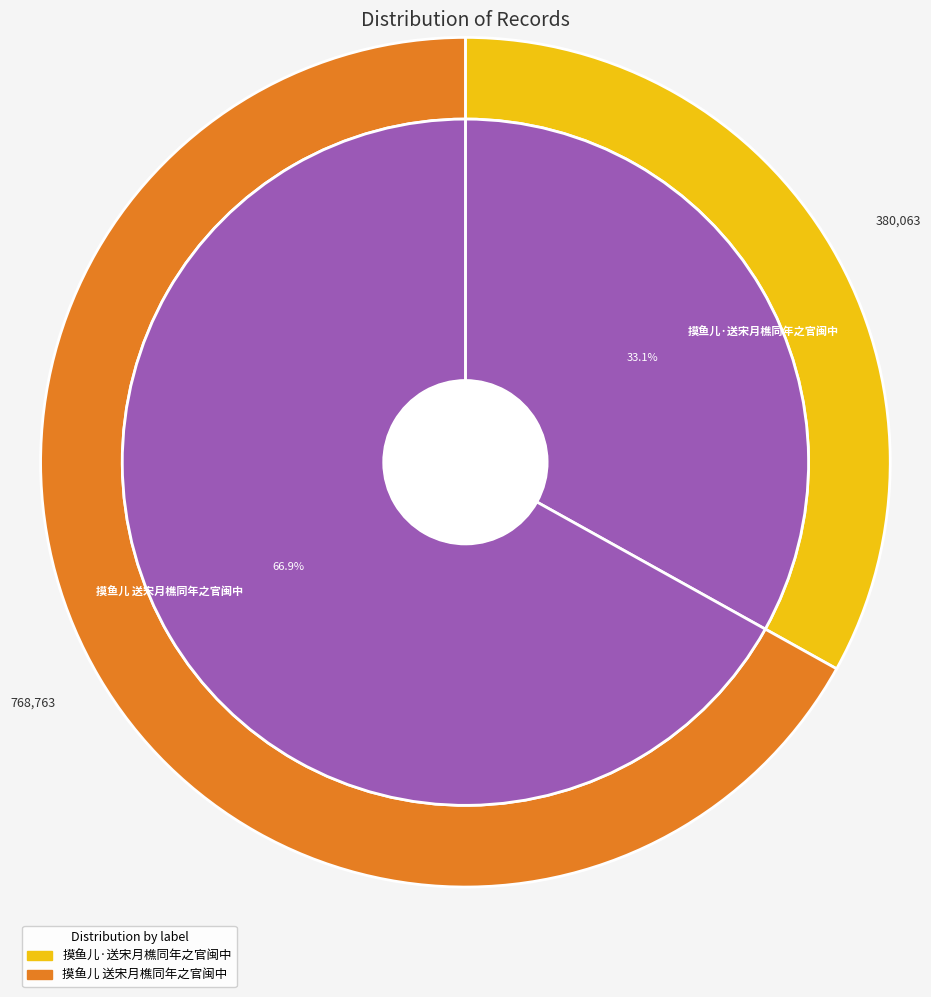

What is the largest slice in the pie chart?

摸鱼儿 送宋月樵同年之官闽中